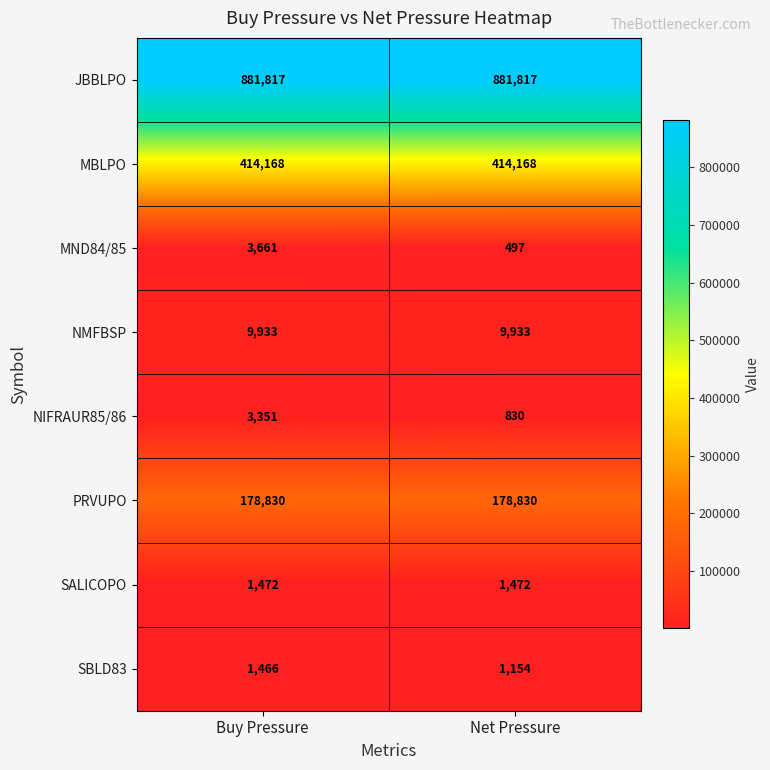

At Net Pressure, list the series in order from smallest to largest.

MND84/85, NIFRAUR85/86, SBLD83, SALICOPO, NMFBSP, PRVUPO, MBLPO, JBBLPO